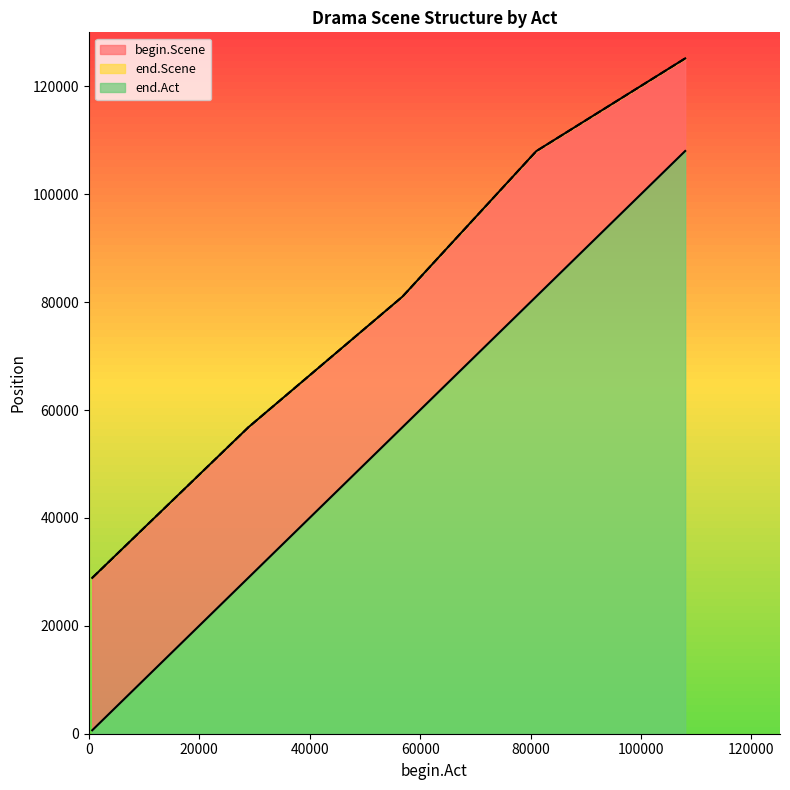

Reading right to left, extract all data points from this chart.

begin.Scene: 108007	81047	56823	28911	638
end.Scene: 125164	107977	81017	56793	28881
end.Act: 125164	107977	81017	56793	28881